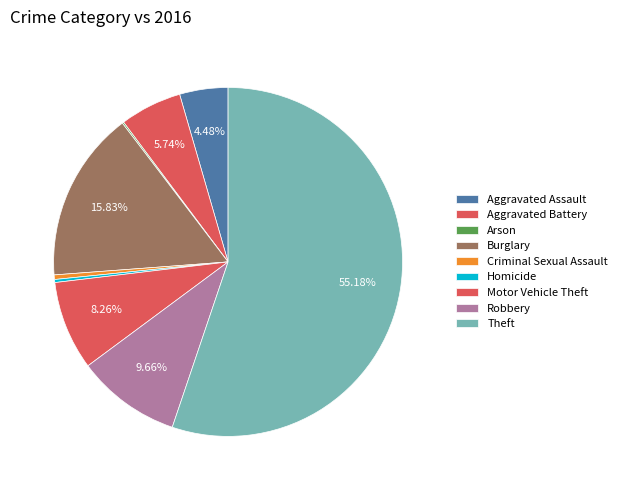

To the nearest percent, what portion does Burglary represent?

16%